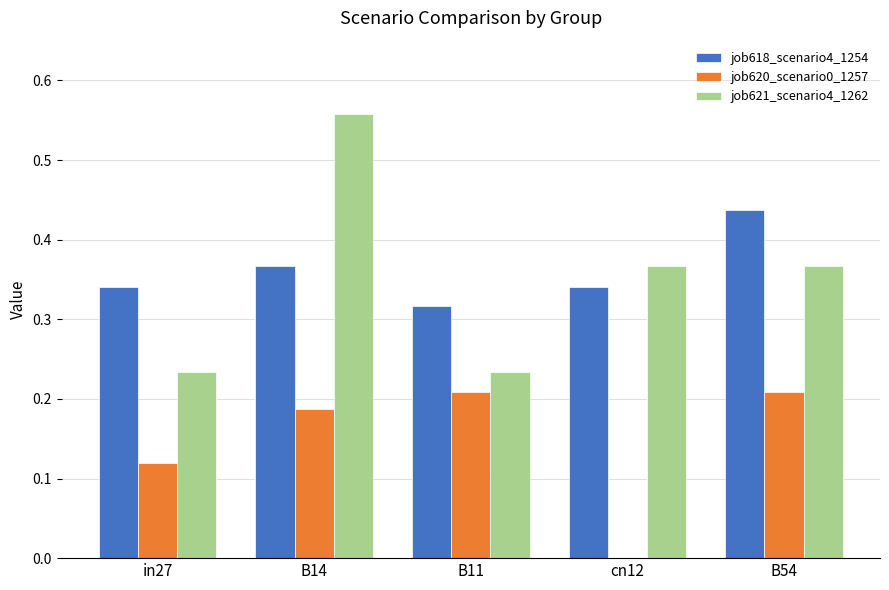

What is the sum of all job618_scenario4_1254 values?

1.8